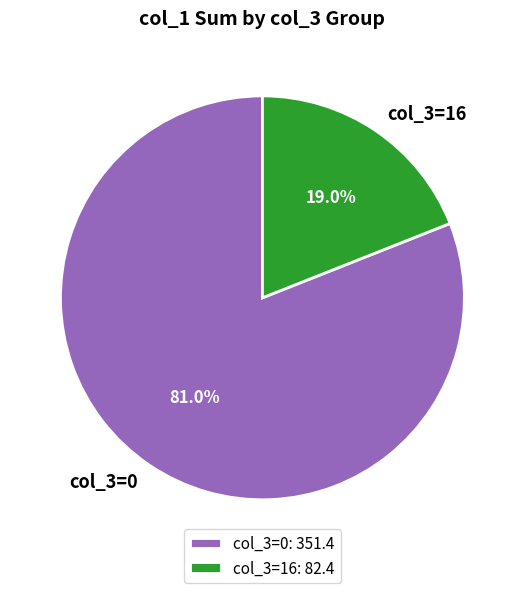

Between col_3=16 and col_3=0, which is larger?

col_3=0